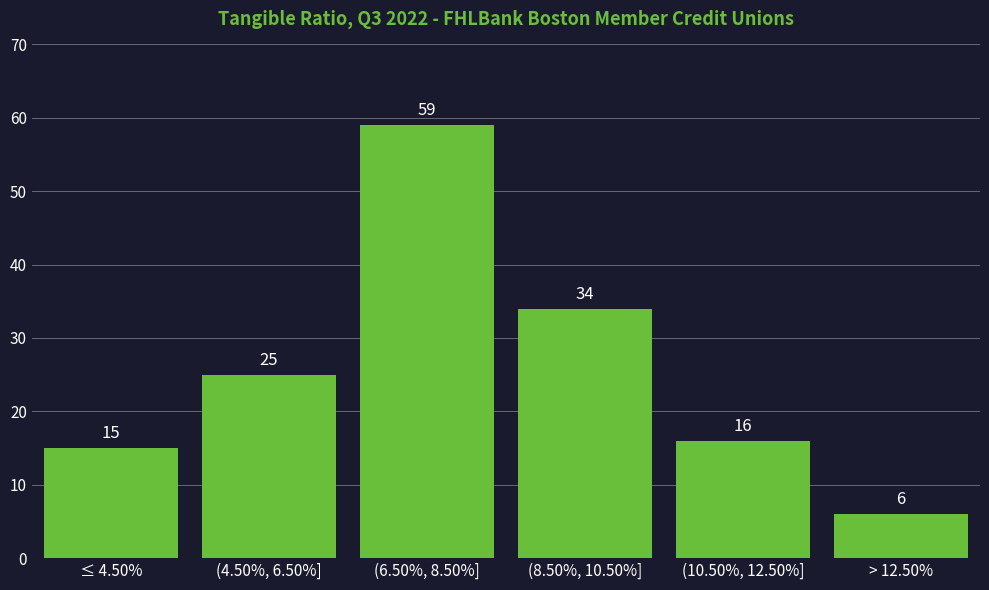

Reading right to left, list all the values displayed in this chart.

6	16	34	59	25	15